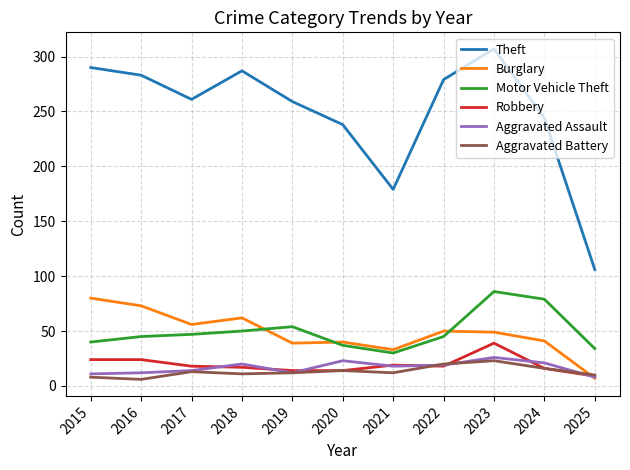

What is the difference between the highest and lowest values at 2024?

228